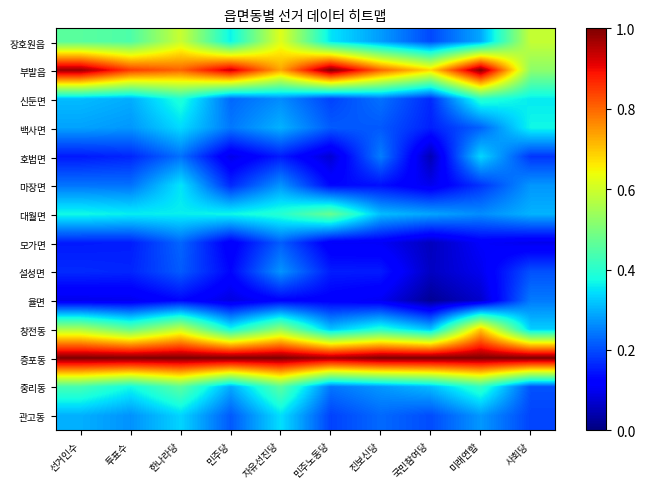

List the series in order of their peak value, lowest first.

모가면, 율면, 설성면, 호법면, 관고동, 마장면, 백사면, 신둔면, 중리동, 대월면, 장호원읍, 창전동, 부발읍, 증포동